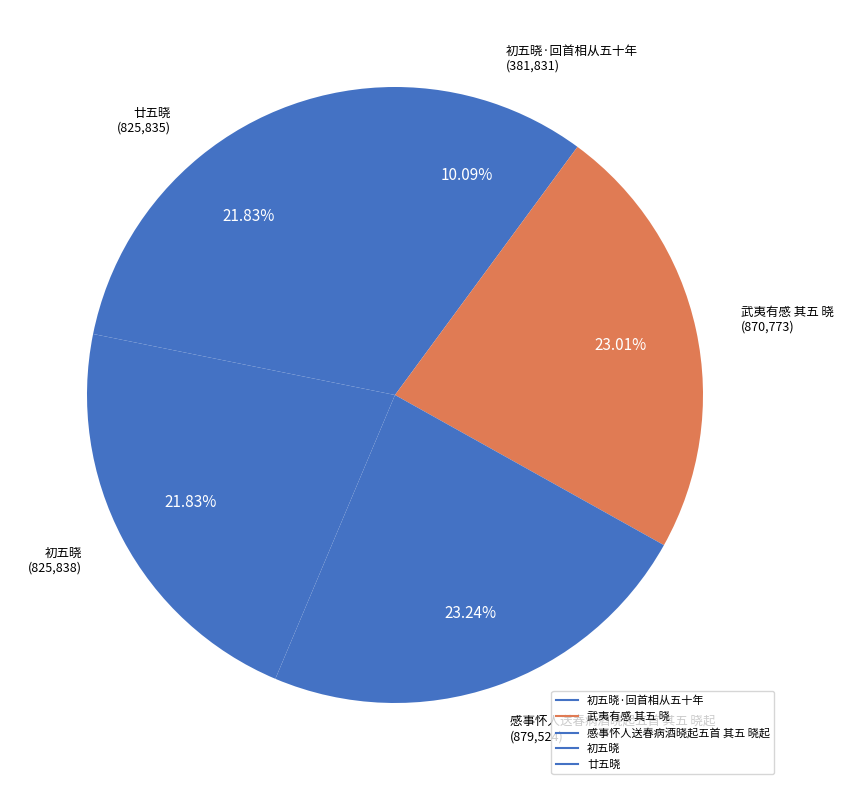

Count the number of slices in the pie.

5